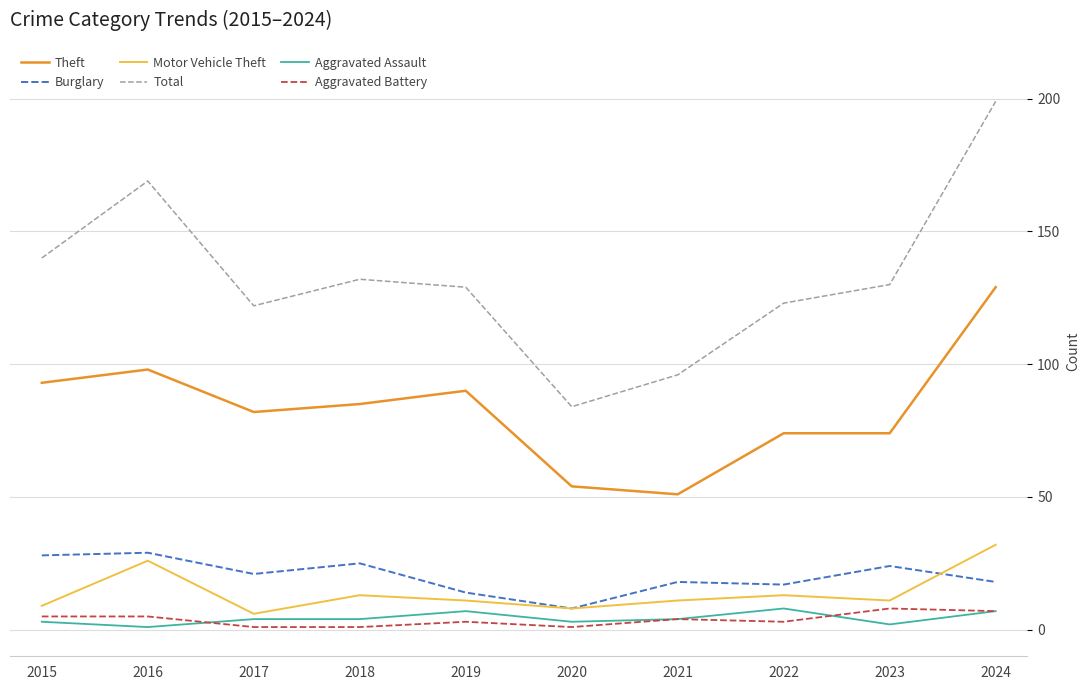

Reading right to left, extract all data points from this chart.

Theft: 129	74	74	51	54	90	85	82	98	93
Burglary: 18	24	17	18	8	14	25	21	29	28
Motor Vehicle Theft: 32	11	13	11	8	11	13	6	26	9
Total: 199	130	123	96	84	129	132	122	169	140
Aggravated Assault: 7	2	8	4	3	7	4	4	1	3
Aggravated Battery: 7	8	3	4	1	3	1	1	5	5